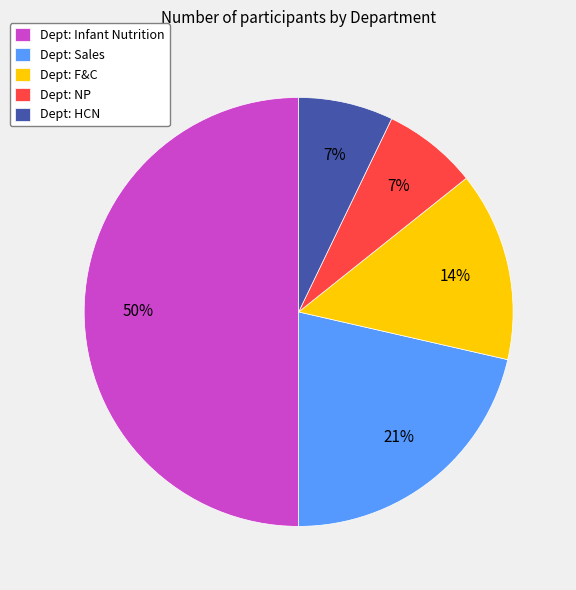

What is the ratio of the value at Dept: F&C to the value at Dept: NP?

2.0